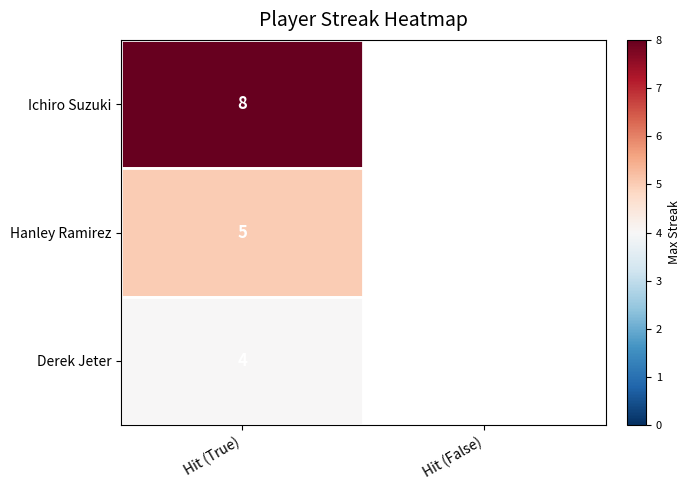

At Hit (True), list the series in order from smallest to largest.

Derek Jeter, Hanley Ramirez, Ichiro Suzuki